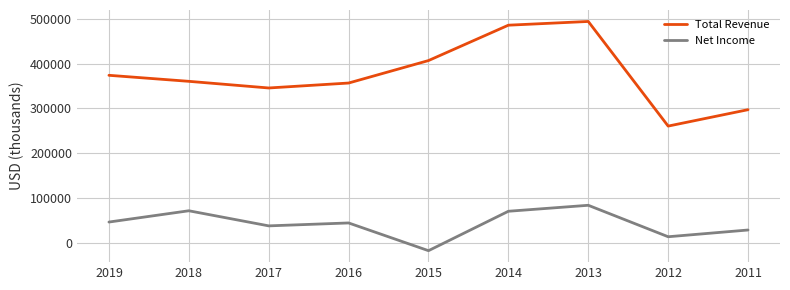

How many lines are shown in the chart?

2